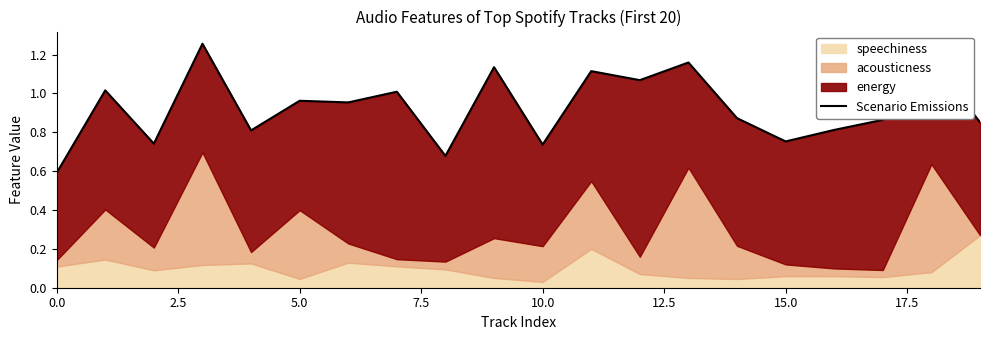

What is the difference between the second highest and second lowest values?

0.5